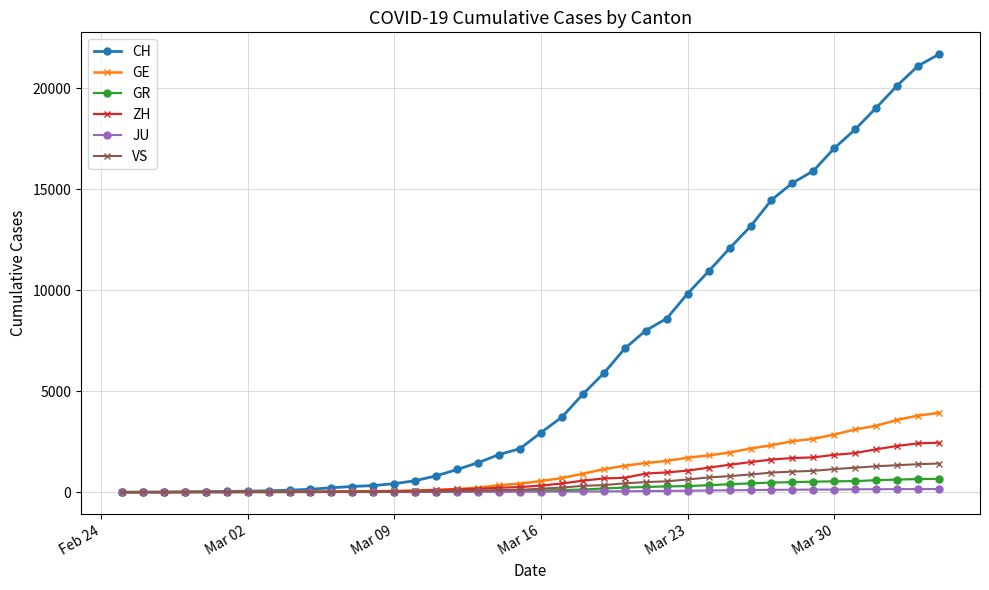

Which series has the largest total across all categories?

CH